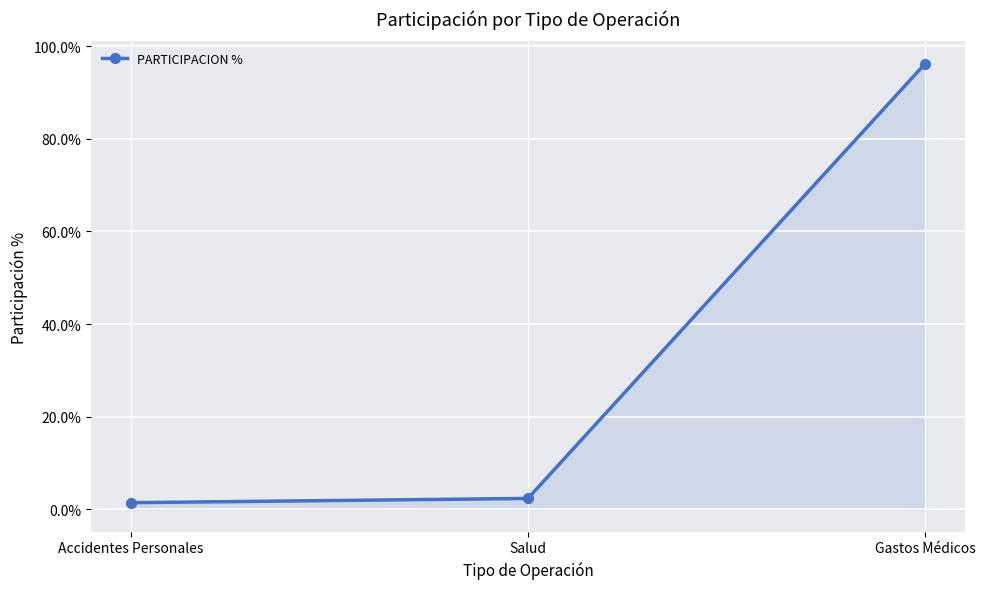

What is the minimum value shown in the chart?

1.4